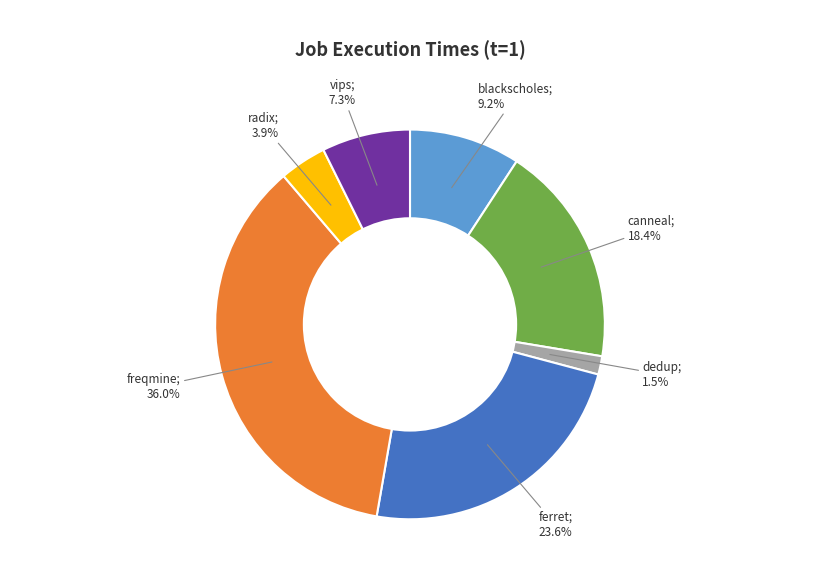

How many slices are in this pie chart?

7